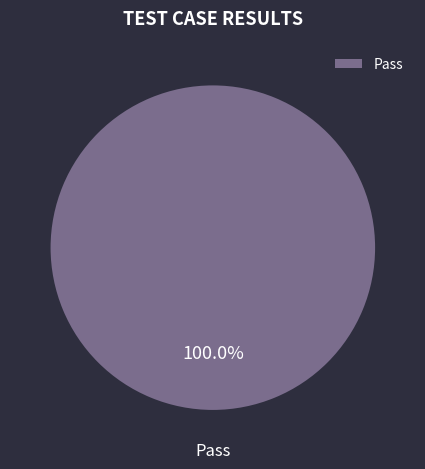

How many segments does this pie chart have?

1